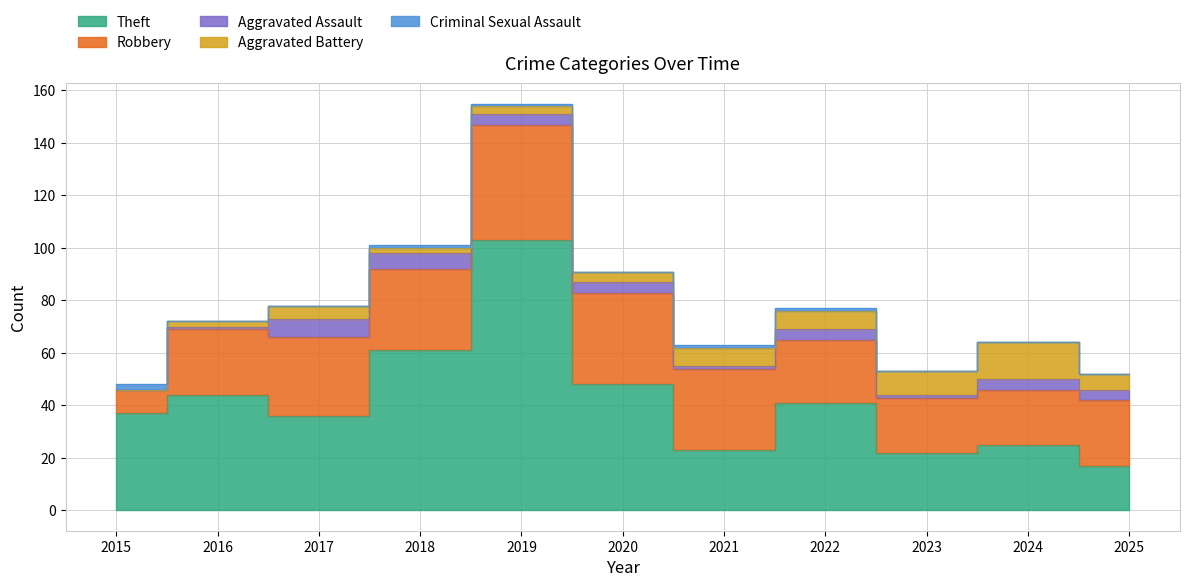

How many values in the Criminal Sexual Assault series exceed 0?

5